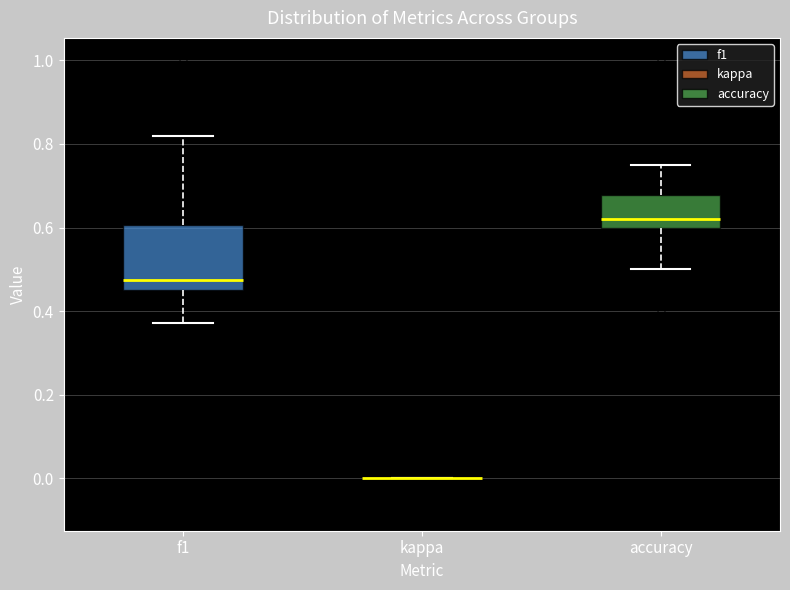

Which box is the tallest, from its lower edge to its upper edge?

f1